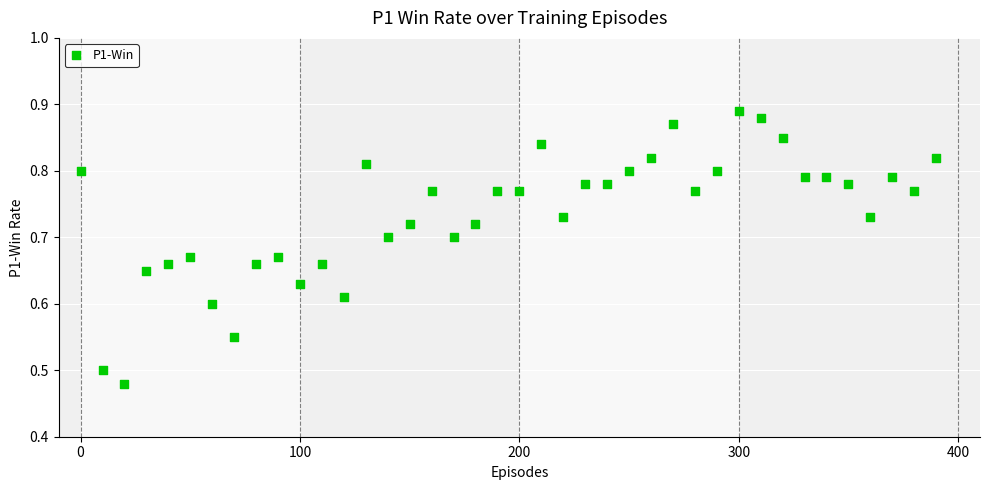

What is the range of Y values (max minus min)?

0.4